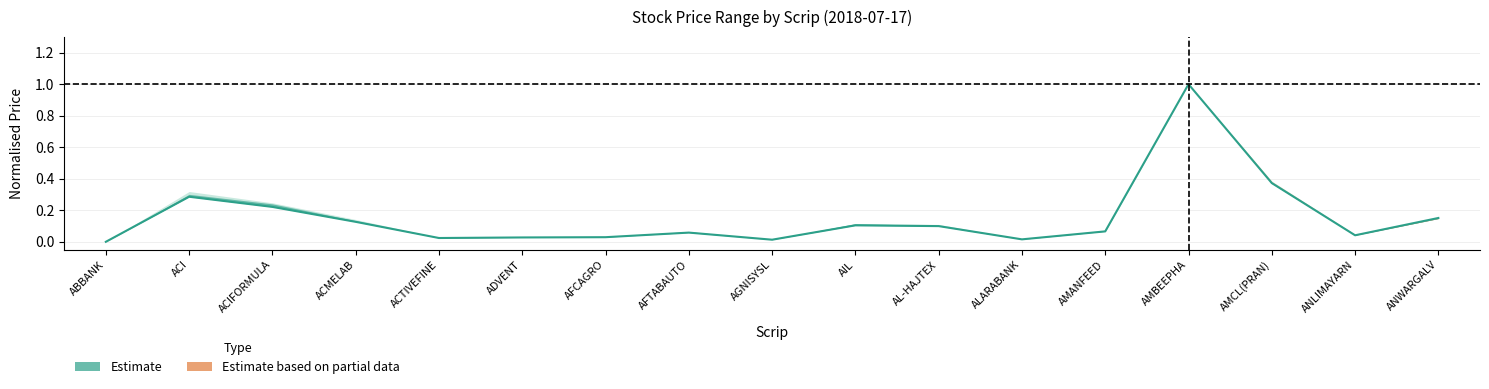

What is the average value?

0.2